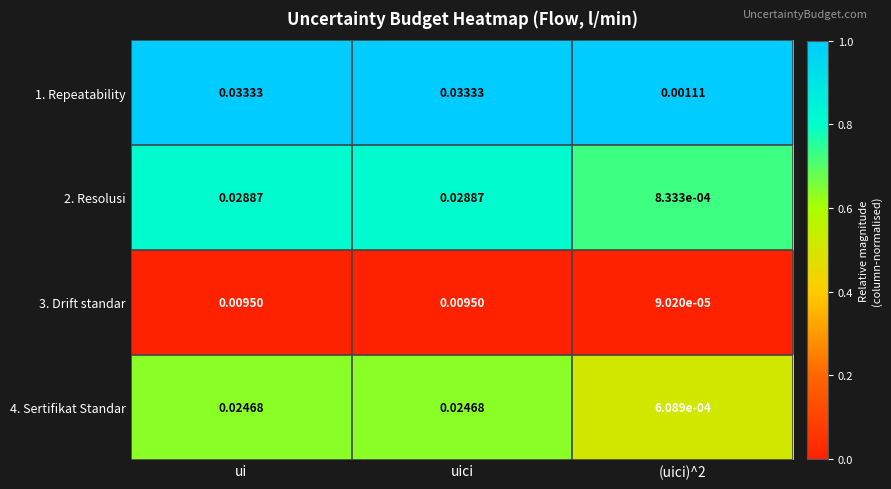

Is the value of 4. Sertifikat Standar at uici greater than the value of 3. Drift standar at ui?

Yes